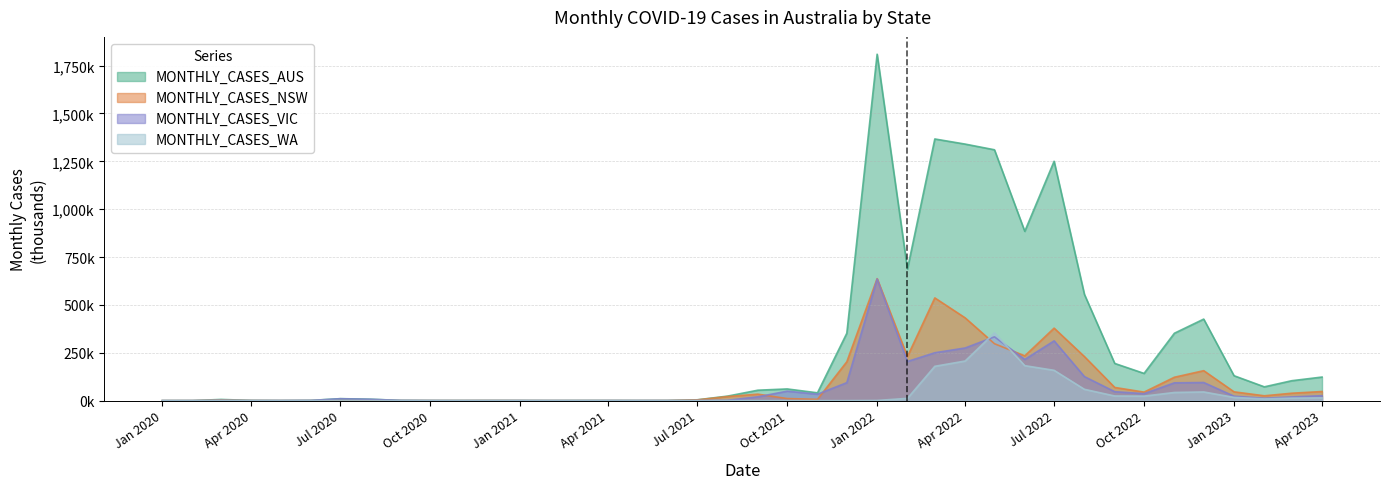

Where is the first local minimum for MONTHLY_CASES_VIC?

Apr 2020